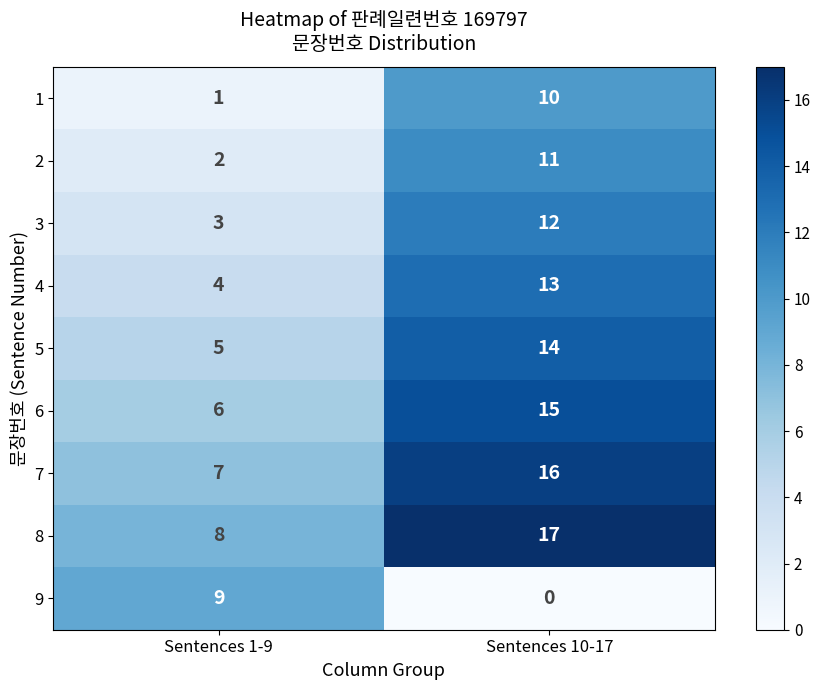

Read the 5 value at Sentences 10-17.

14